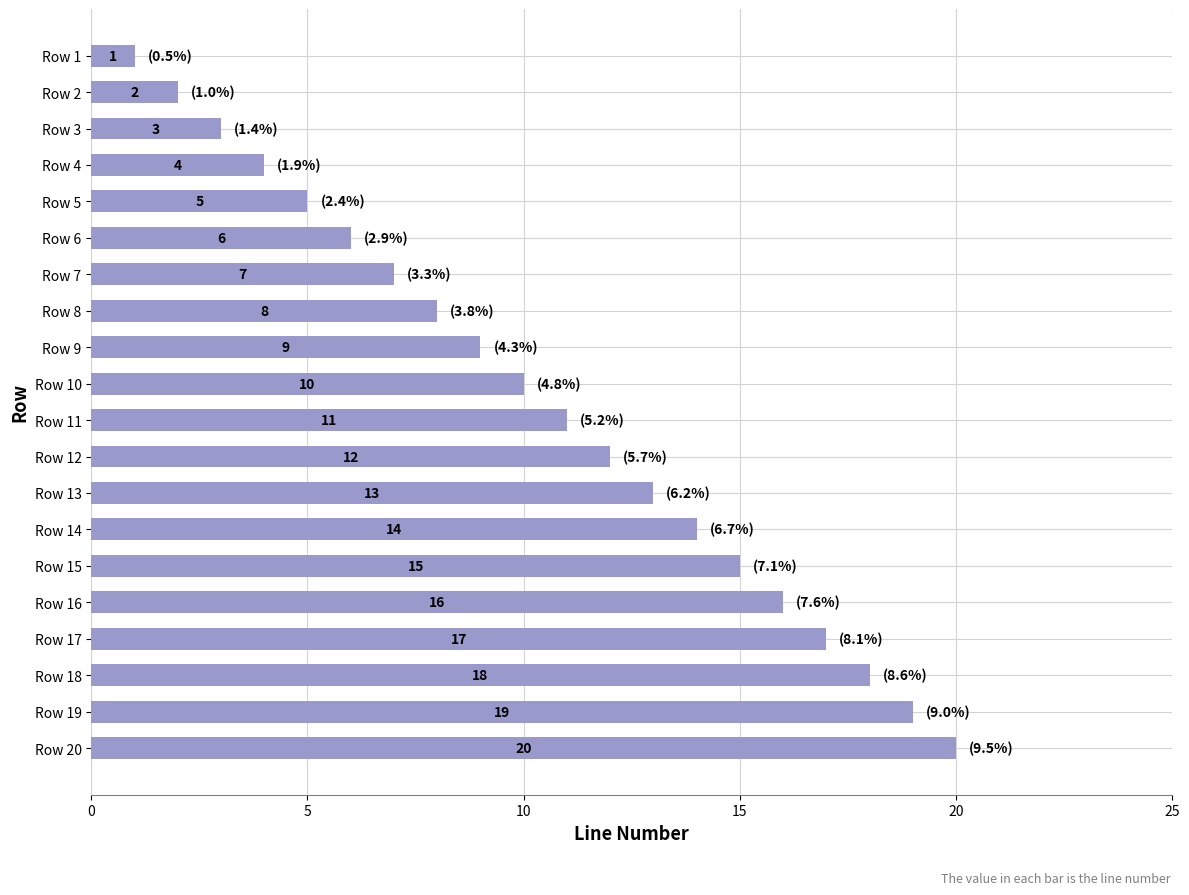

What is the change in value from Row 2 to Row 3?

+1